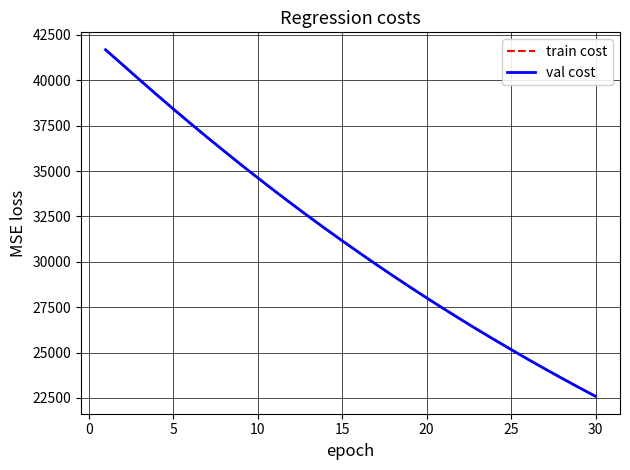

How many values in the train cost series exceed 31158?

15